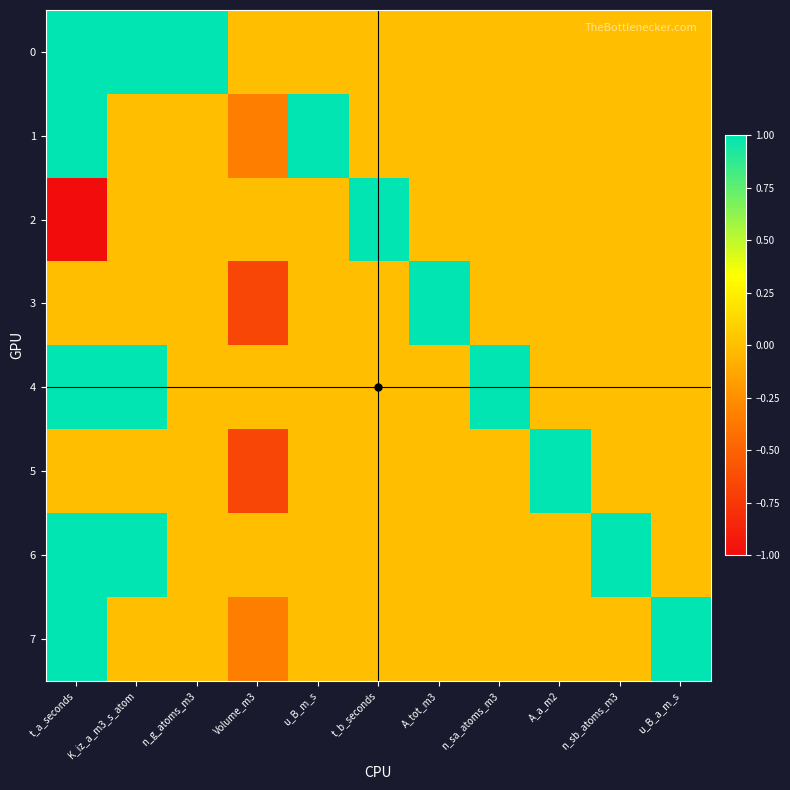

How many categories are shown in the chart?

11